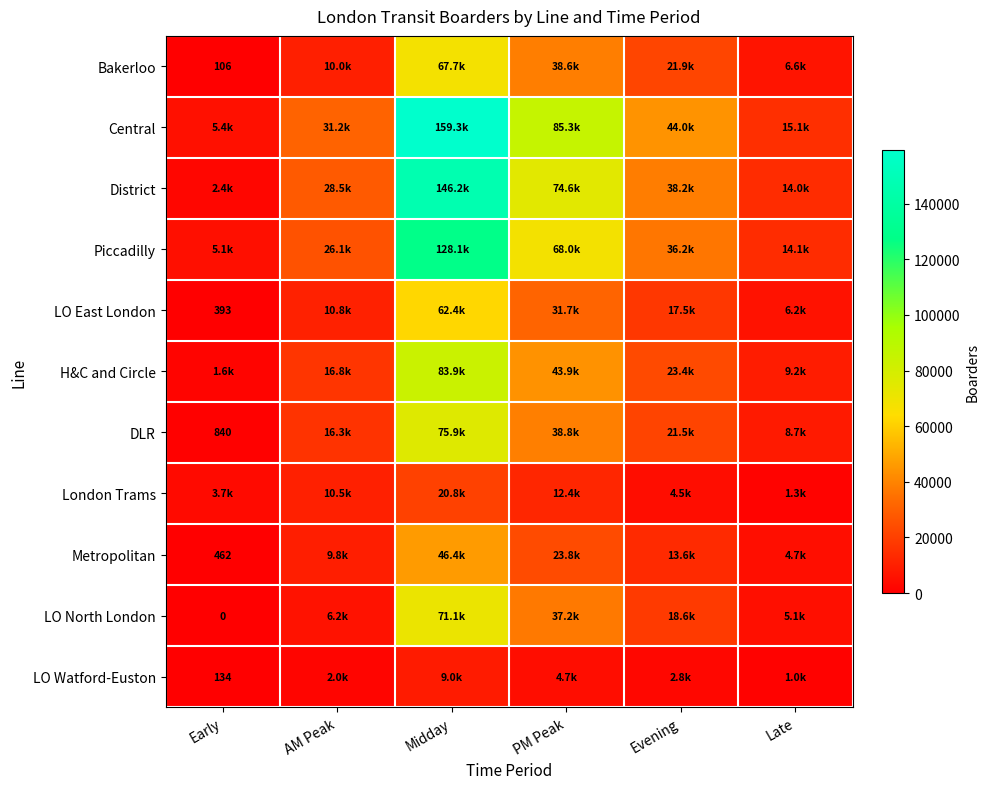

Is the value of London Trams at PM Peak greater than the value of H&C and Circle at Midday?

No